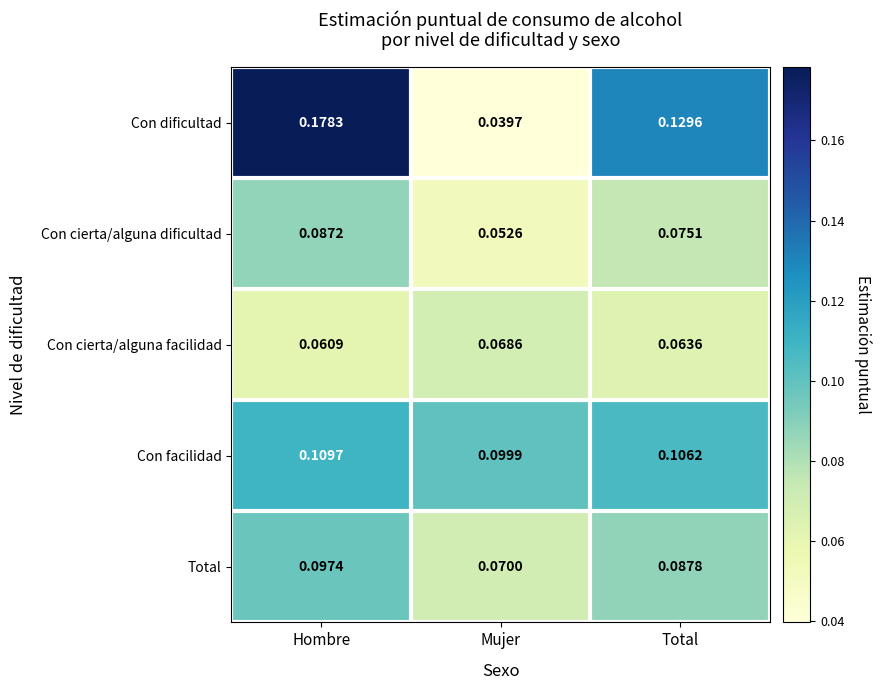

Which series has the largest range (max minus min)?

Con dificultad